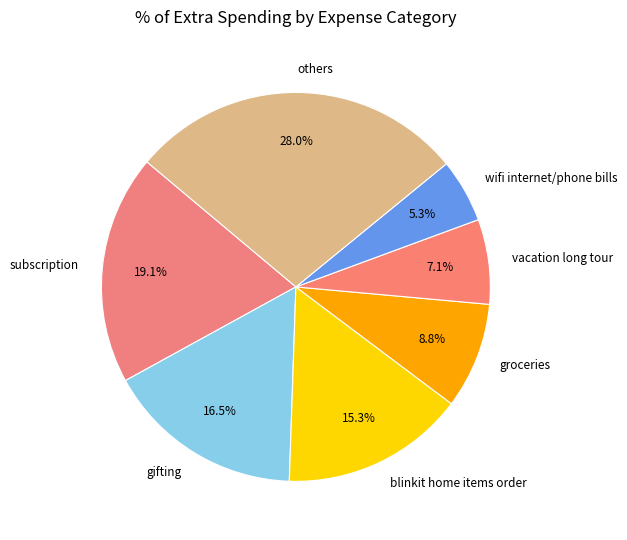

Rank the categories by value from highest to lowest.

others, subscription, gifting, blinkit home items order, groceries, vacation long tour, wifi internet/phone bills